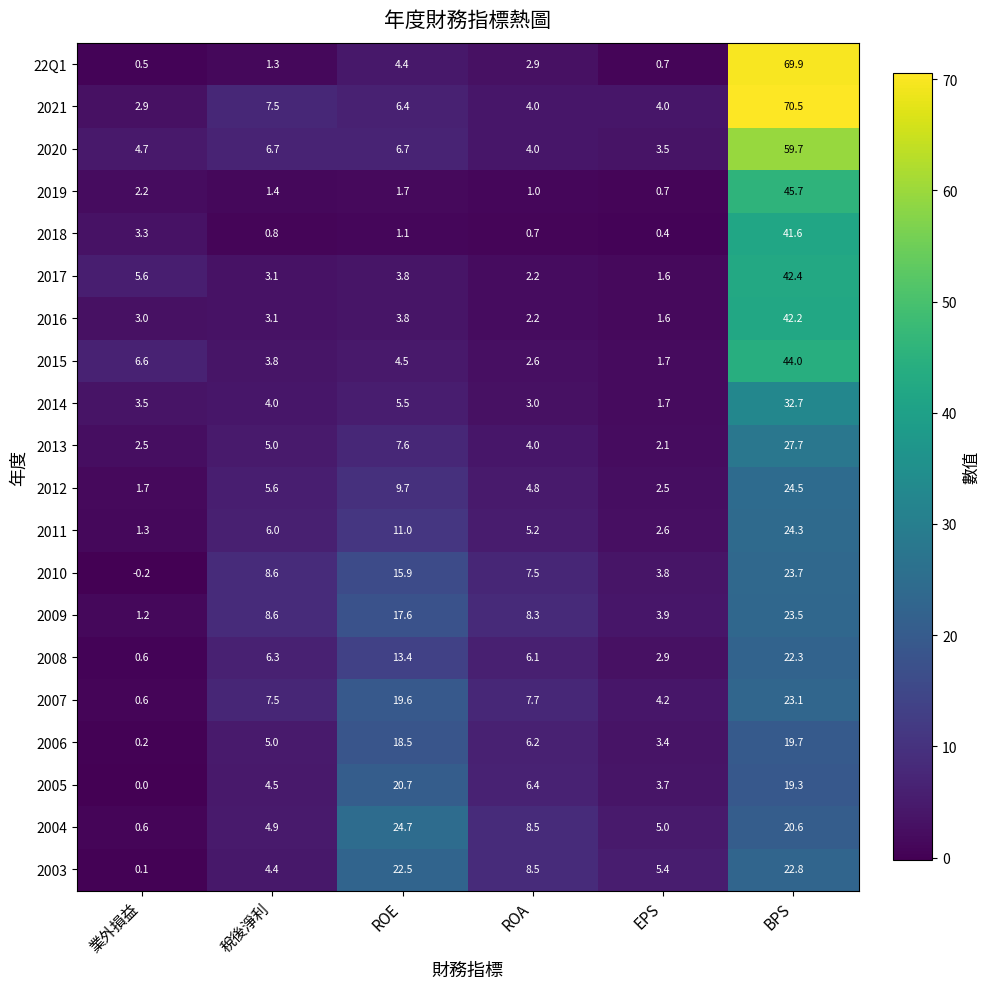

What is the greatest value displayed?

70.5